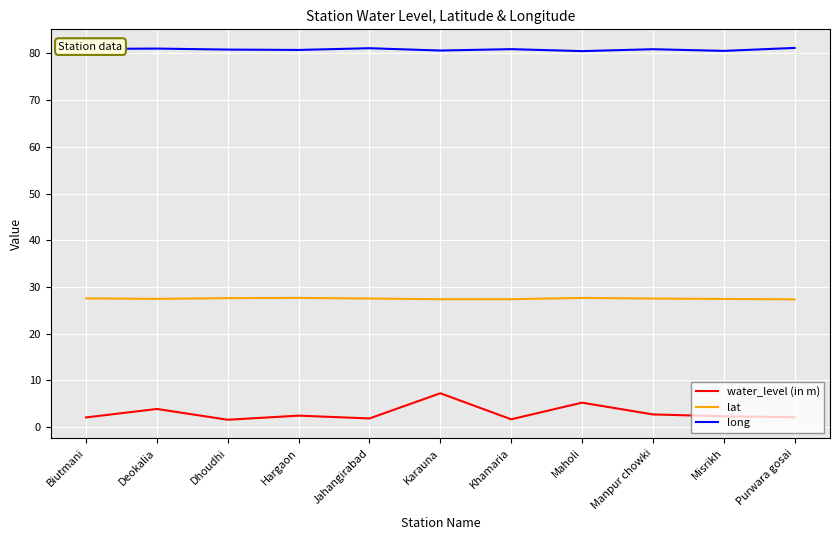

True or false: water_level (in m) has more than 1 interior local peaks.

True